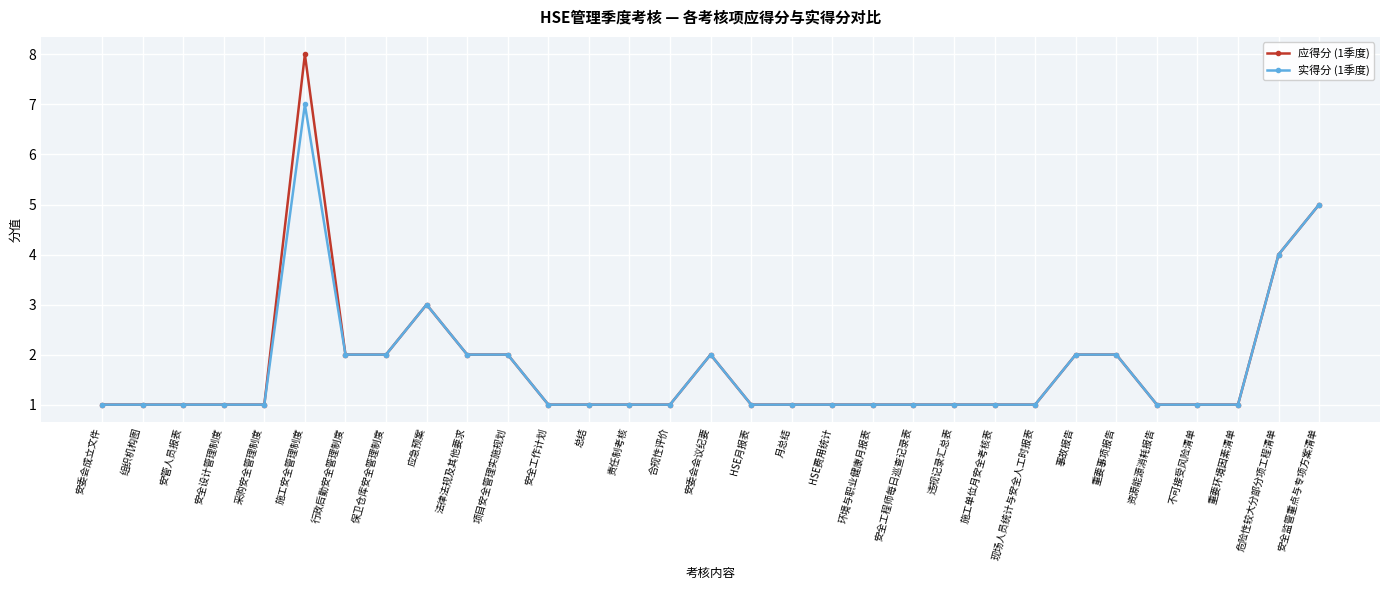

Which label corresponds to the largest value in the chart?

施工安全管理制度